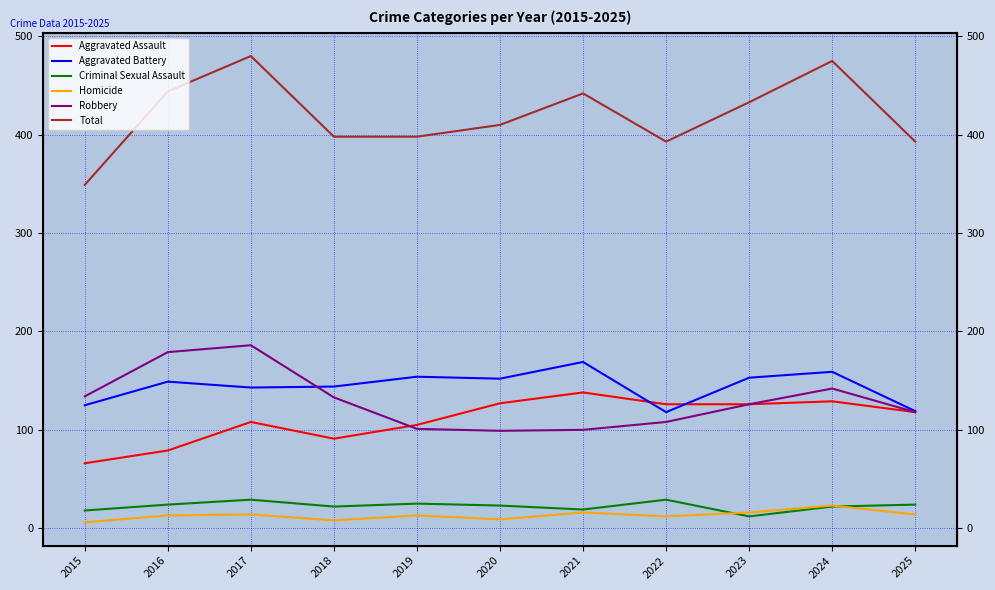

Which label corresponds to the largest value in the chart?

2017